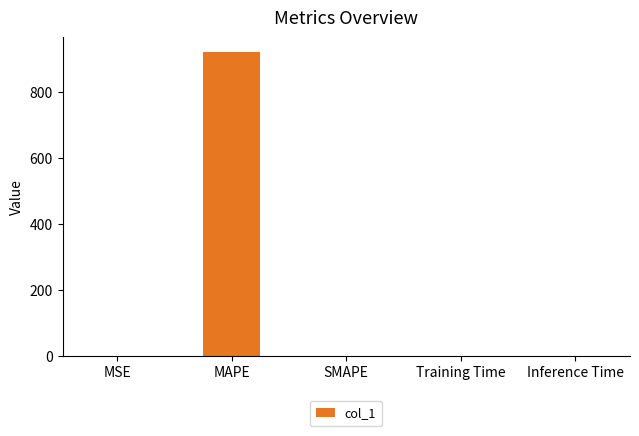

Is it true that the value at SMAPE is 0.0?

True